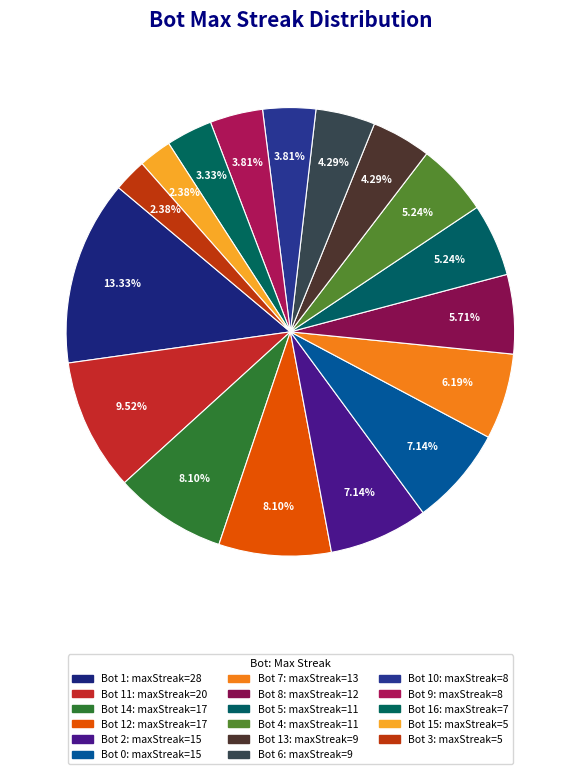

Count the number of slices in the pie.

17